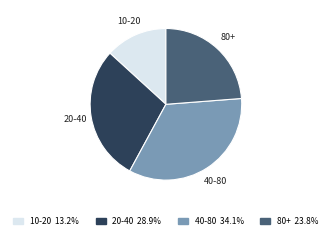

Approximately how many times larger is the value at 40-80 compared to 10-20?

2.6